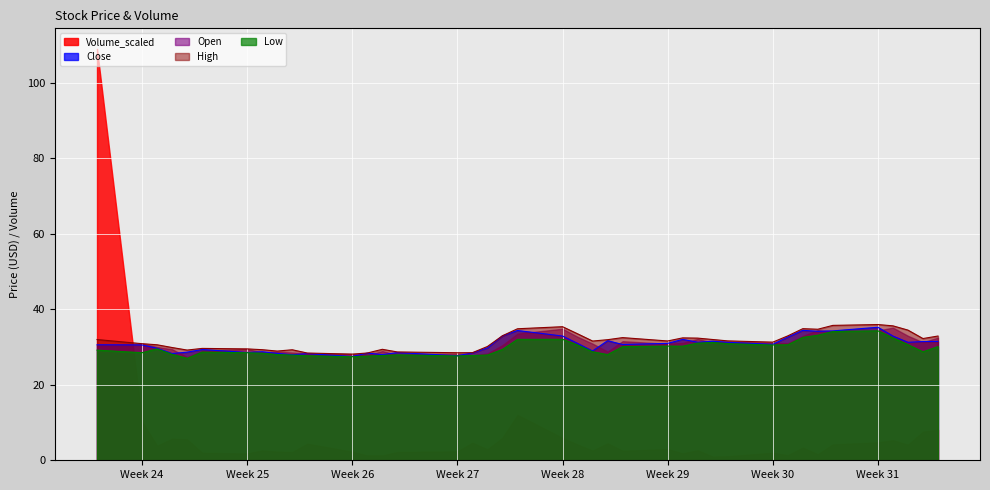

What is the spread (max minus min) of values at 2015-07-23?

0.8